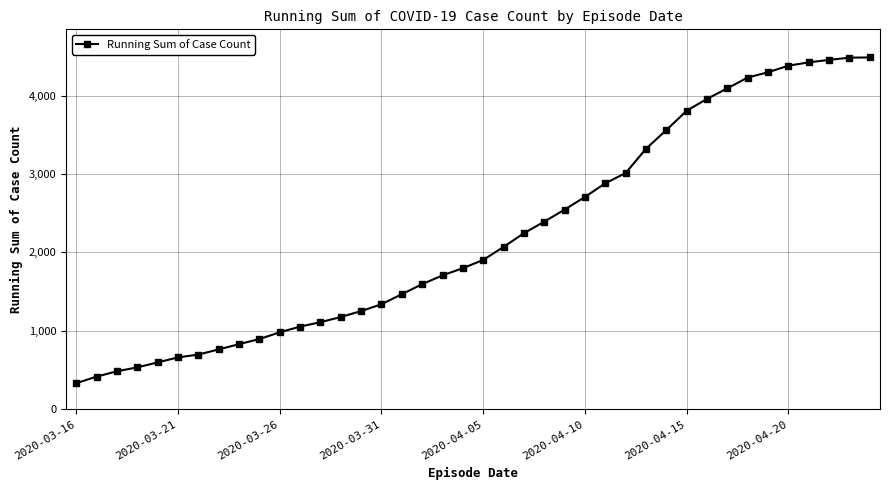

What is the value of the 13th point from the left?

1110